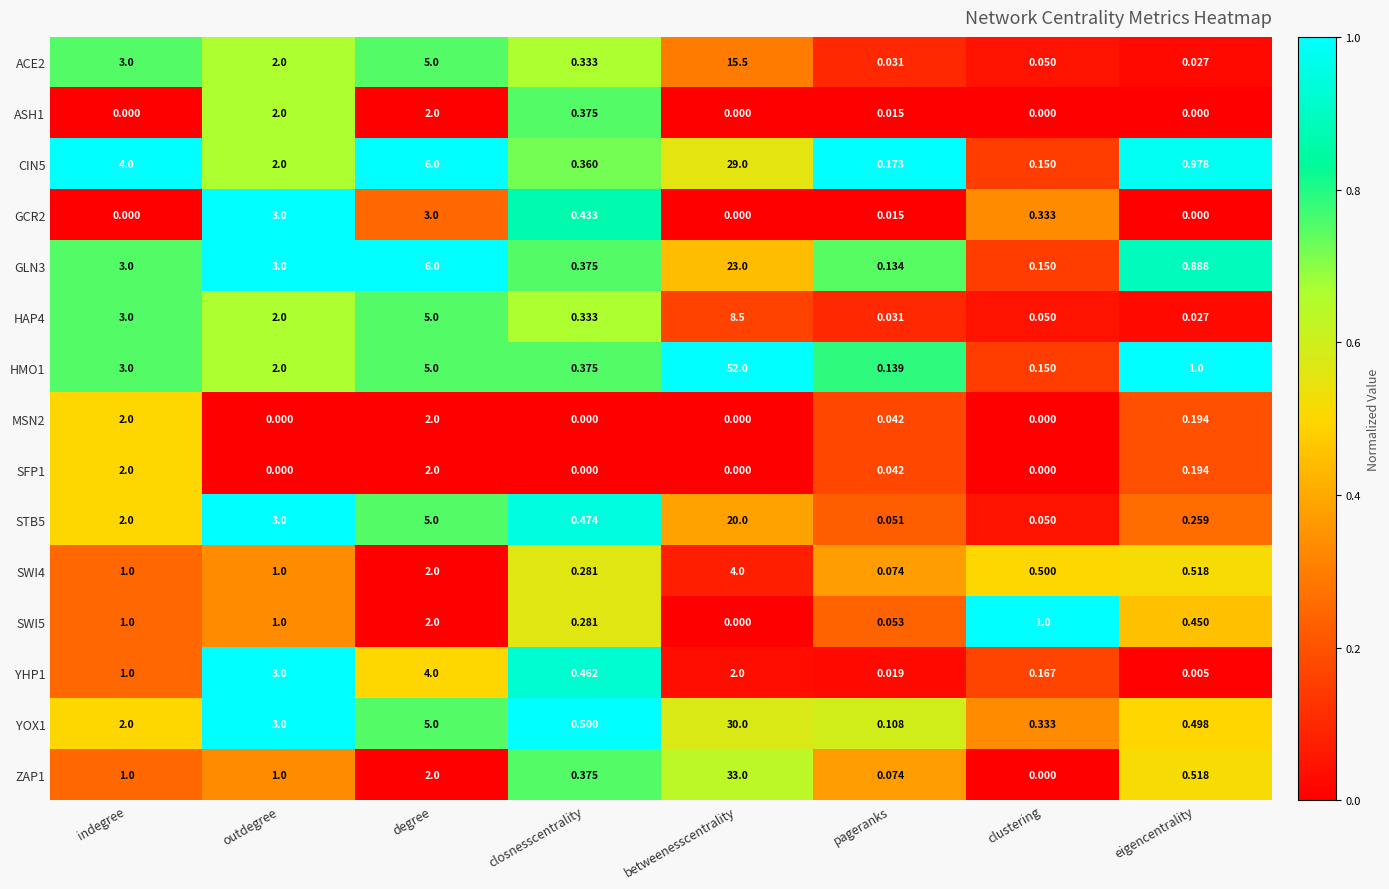

At which category is the sum across all series the highest?

betweenesscentrality